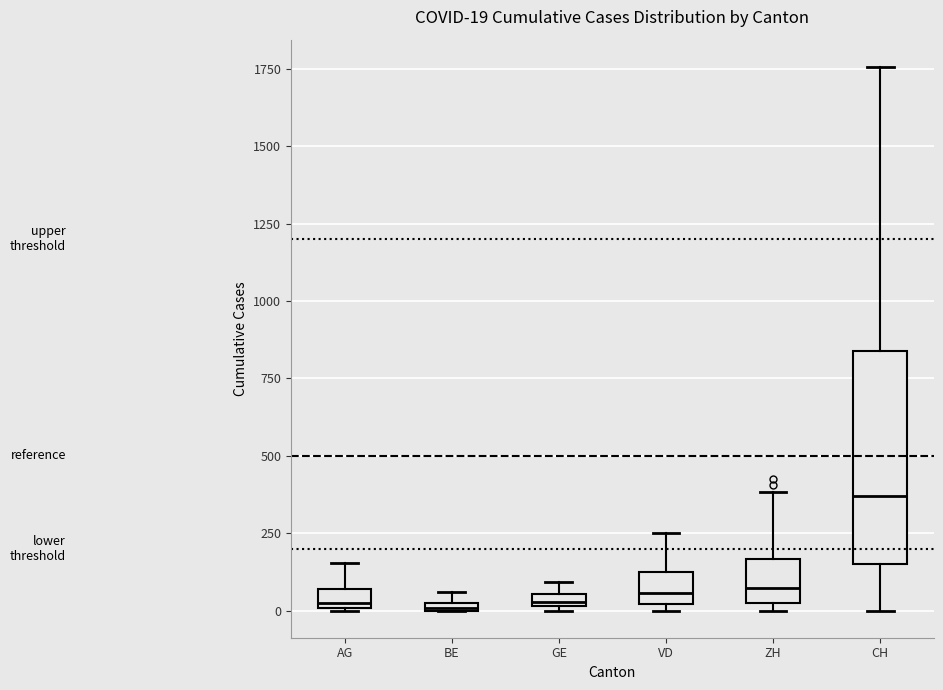

Which box is the tallest, from its lower edge to its upper edge?

CH